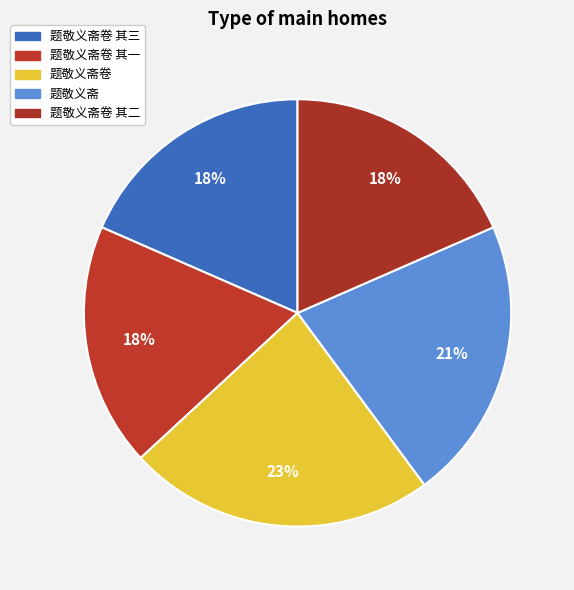

True or false: 题敬义斋卷 accounts for 12% of the total.

False